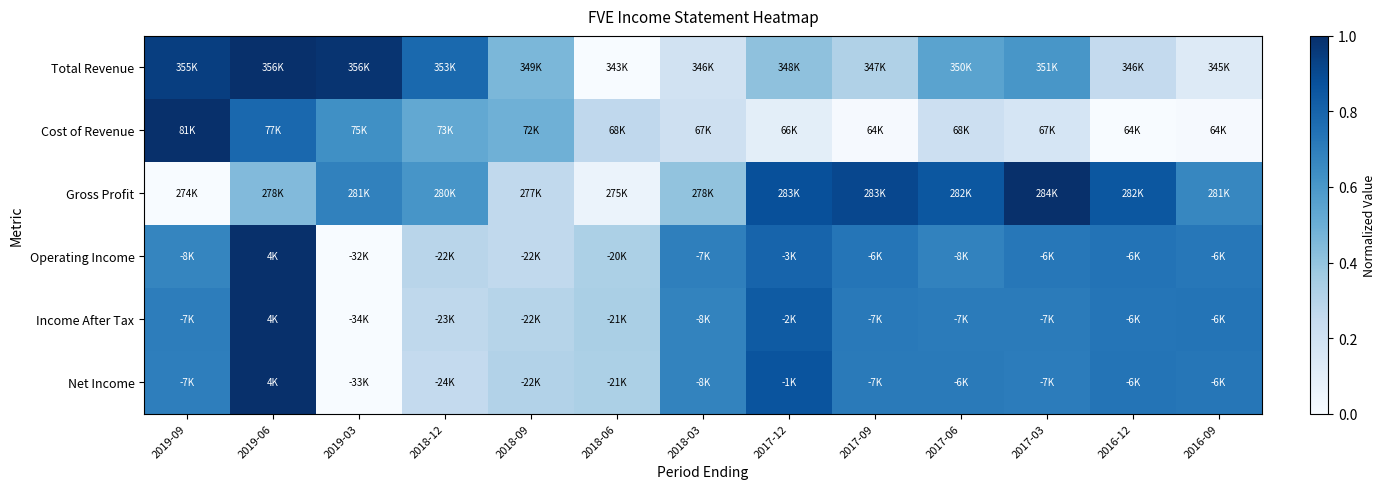

What is the spread (max minus min) of values at 2019-09?

1.0